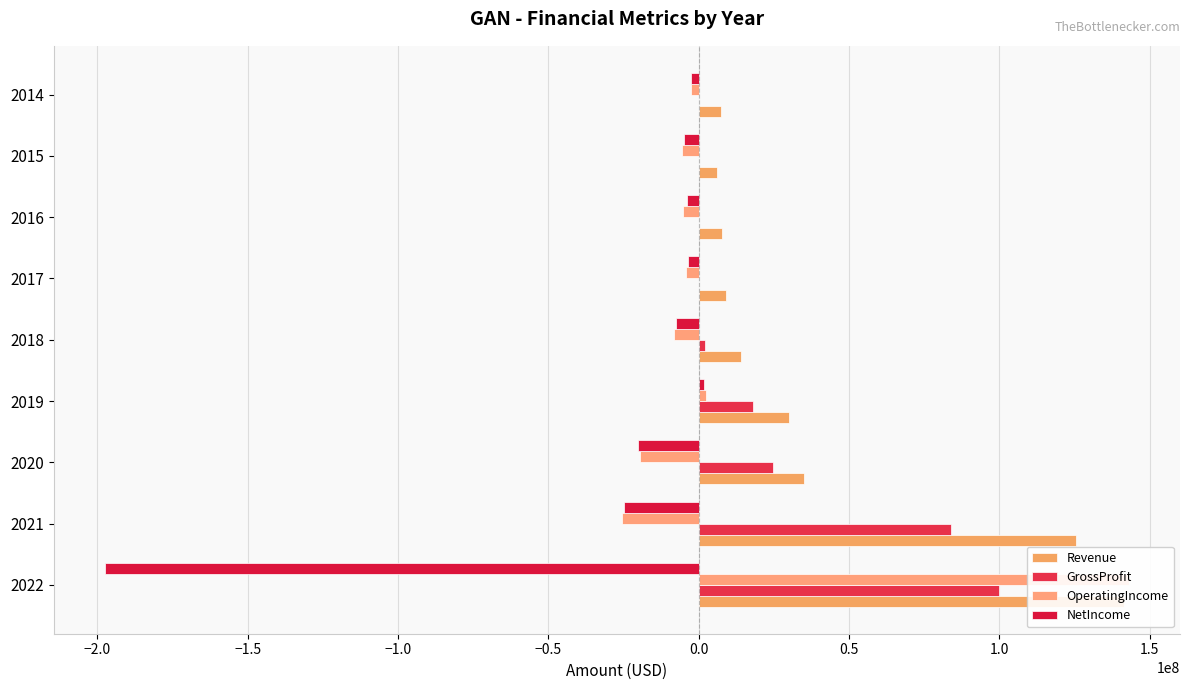

Which series changed the most between 2022 and 2014?

NetIncome